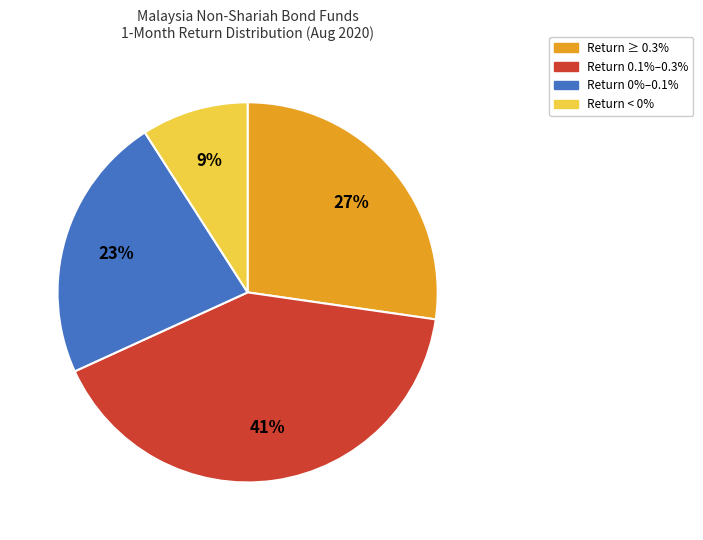

To the nearest percent, what is the average slice percentage?

25%